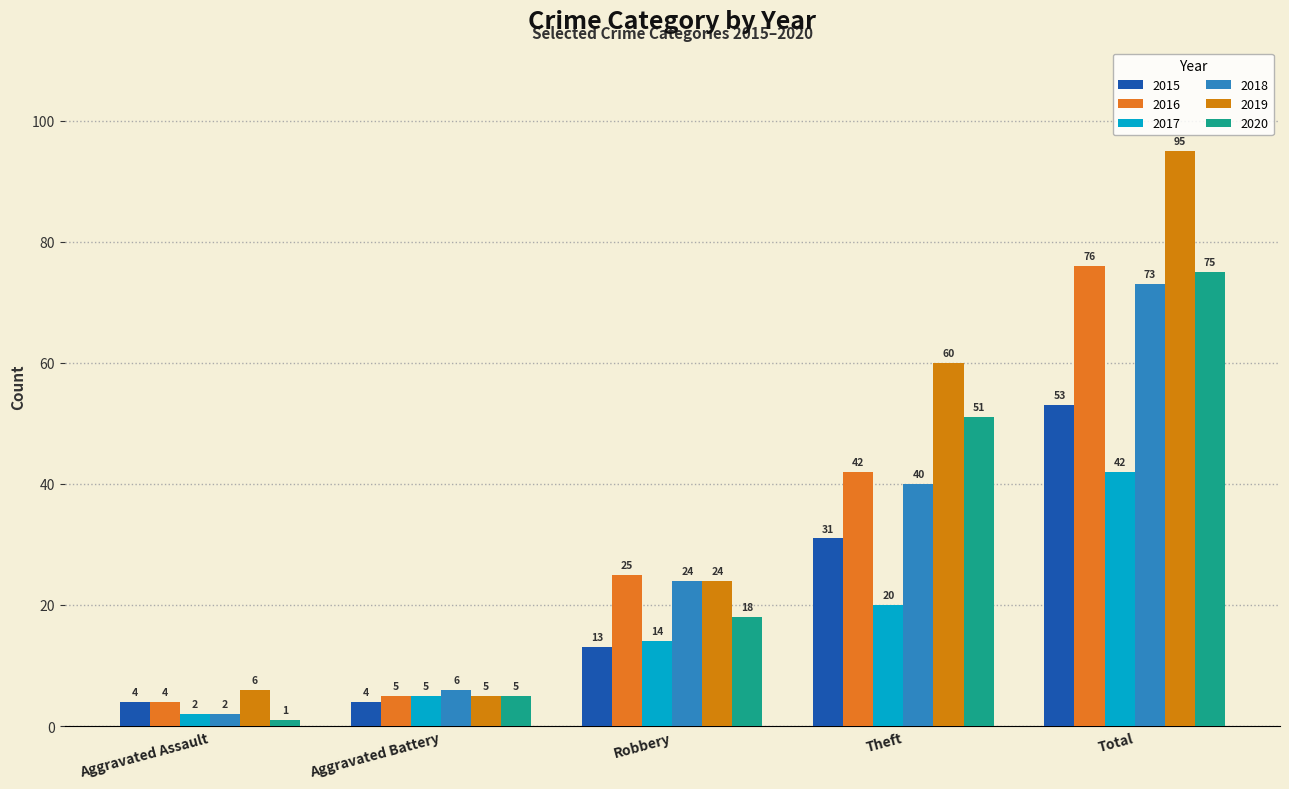

Rank the series by their maximum value, from lowest to highest.

2017, 2015, 2018, 2020, 2016, 2019